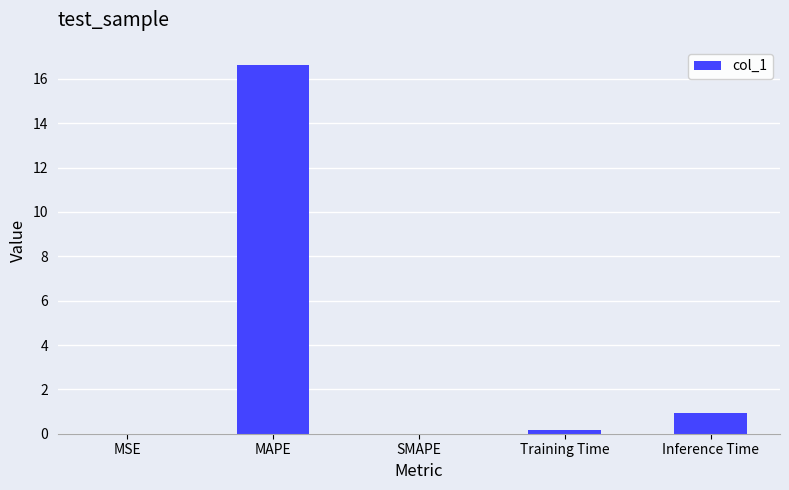

Where is the data nearest to the value 8?

Inference Time